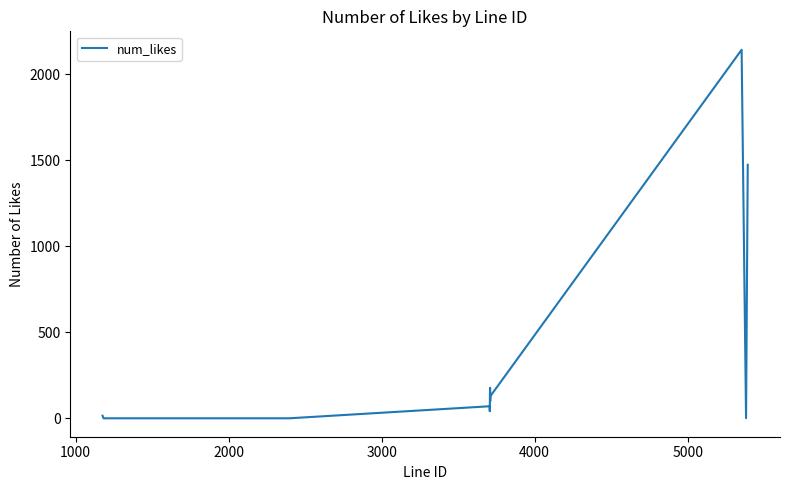

Does the chart have visible grid lines?

No